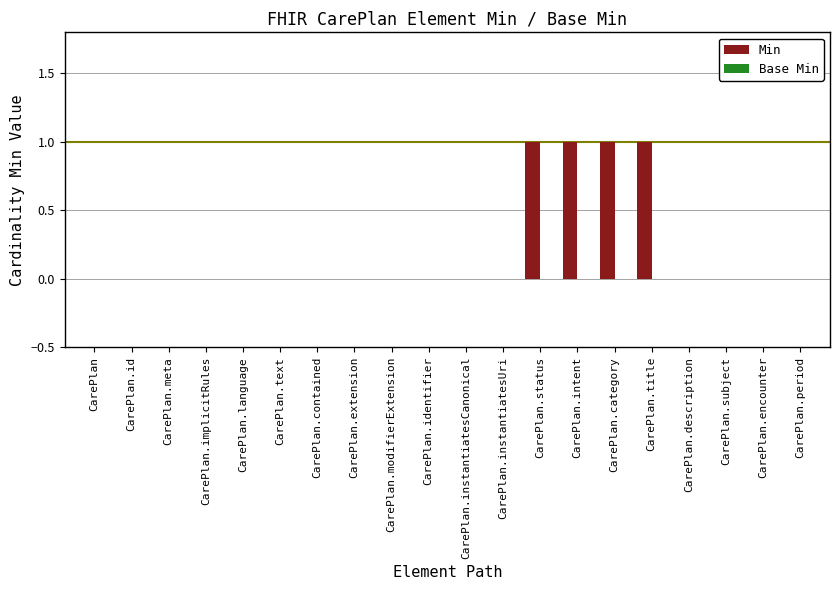

What is the change in value from CarePlan.contained to CarePlan.category?

+1